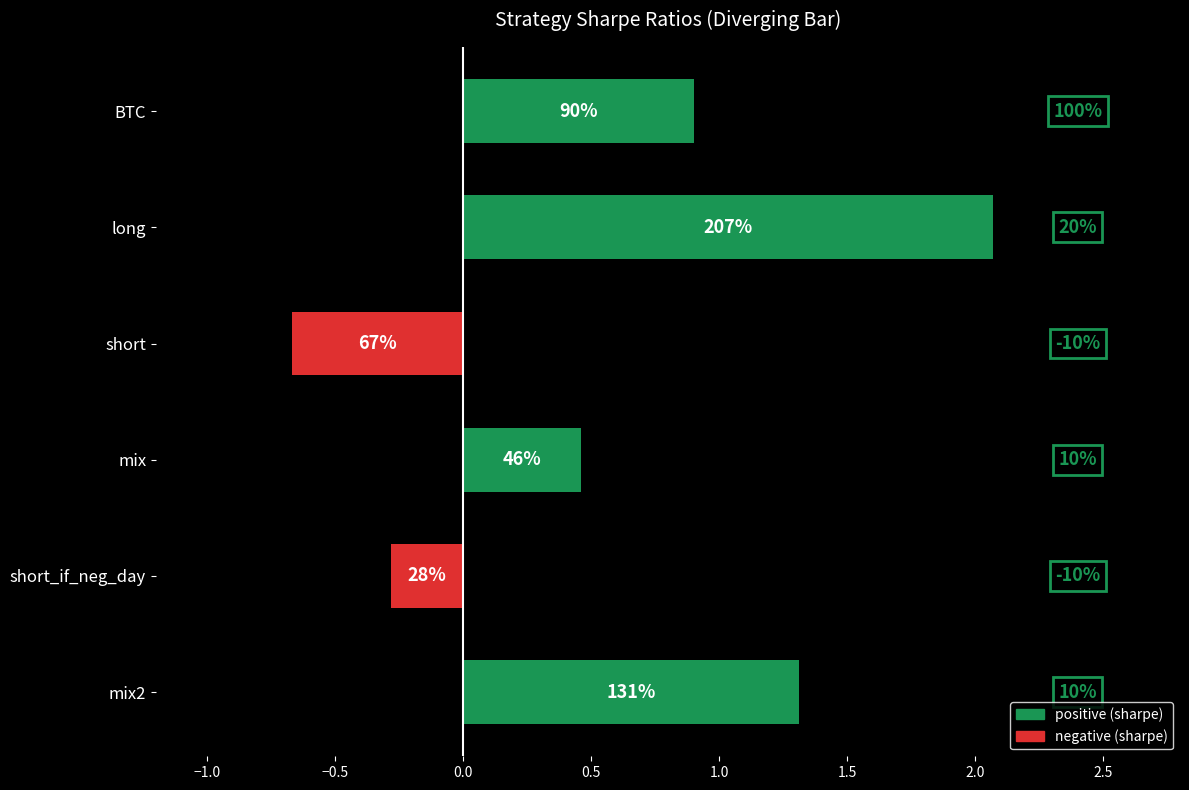

What is the value of the positive (sharpe) bar at the 2nd from the left?

2.1